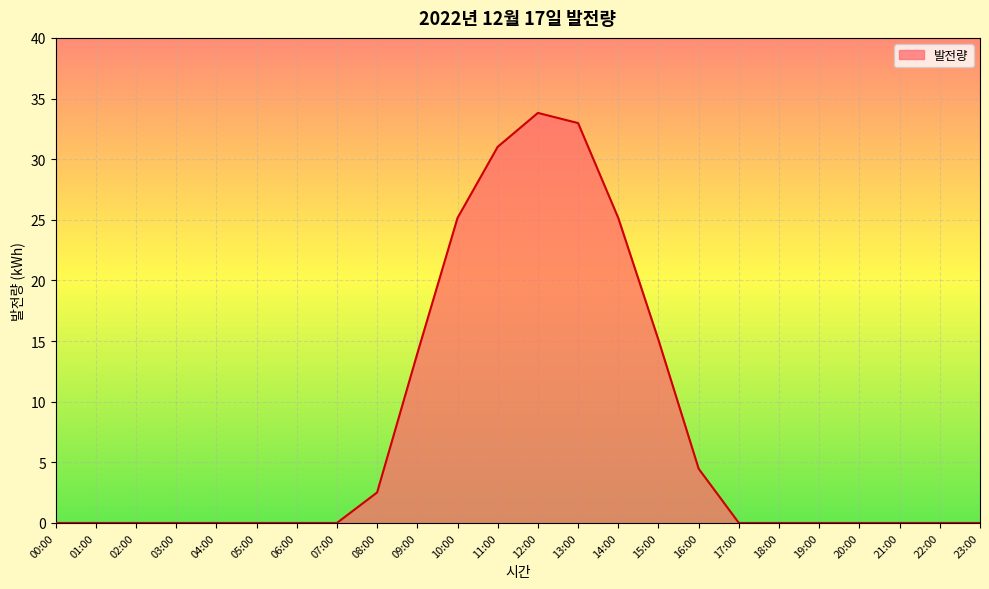

Reading left to right, extract all data points from this chart.

00:00=0.0	01:00=0.0	02:00=0.0	03:00=0.0	04:00=0.0	05:00=0.0	06:00=0.0	07:00=0.0	08:00=2.5	09:00=14.0	10:00=25.2	11:00=31.0	12:00=33.8	13:00=33.0	14:00=25.2	15:00=15.1	16:00=4.5	17:00=0.0	18:00=0.0	19:00=0.0	20:00=0.0	21:00=0.0	22:00=0.0	23:00=0.0